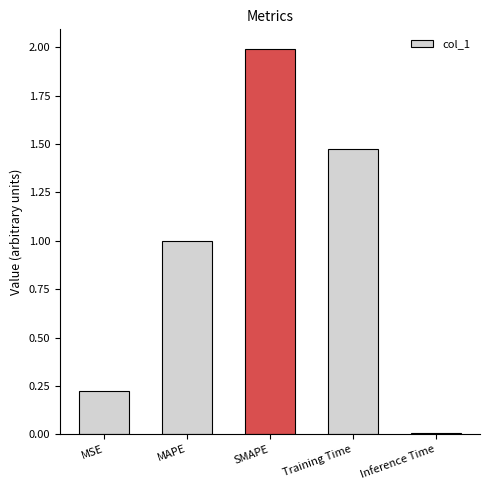

What is the change in value from MAPE to Inference Time?

-1.0